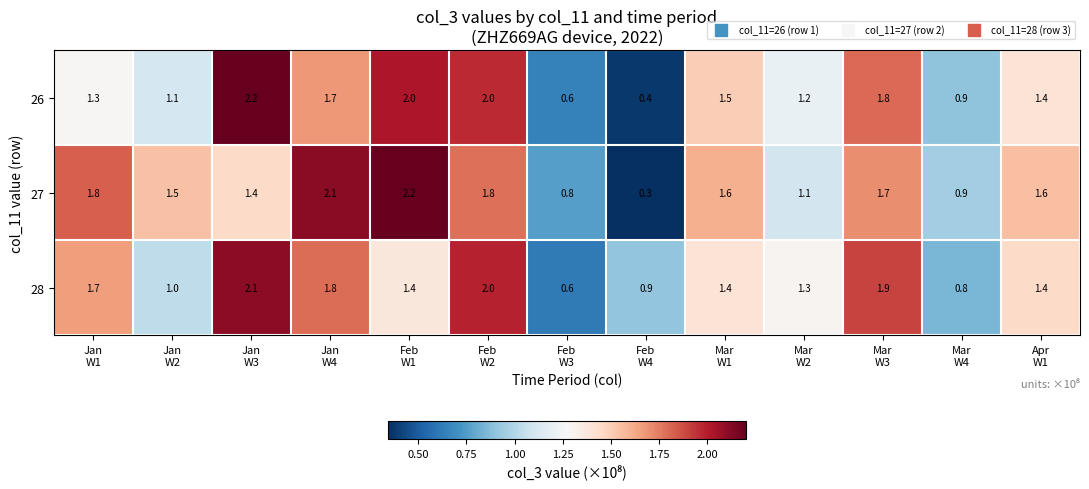

How many data points in 27 are less than 1?

3